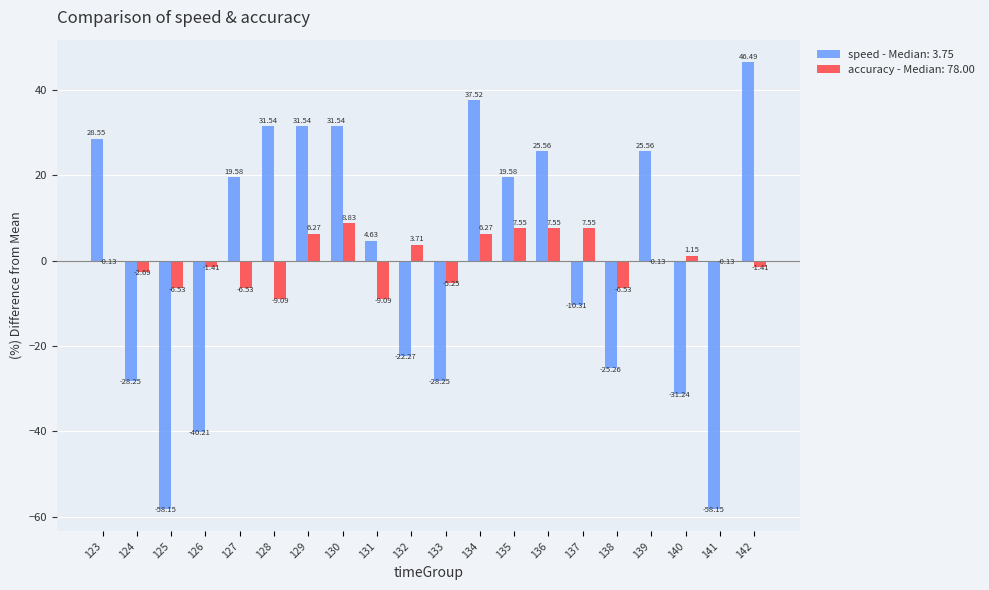

How many positive values does the accuracy - Median: 78.00 series have?

8